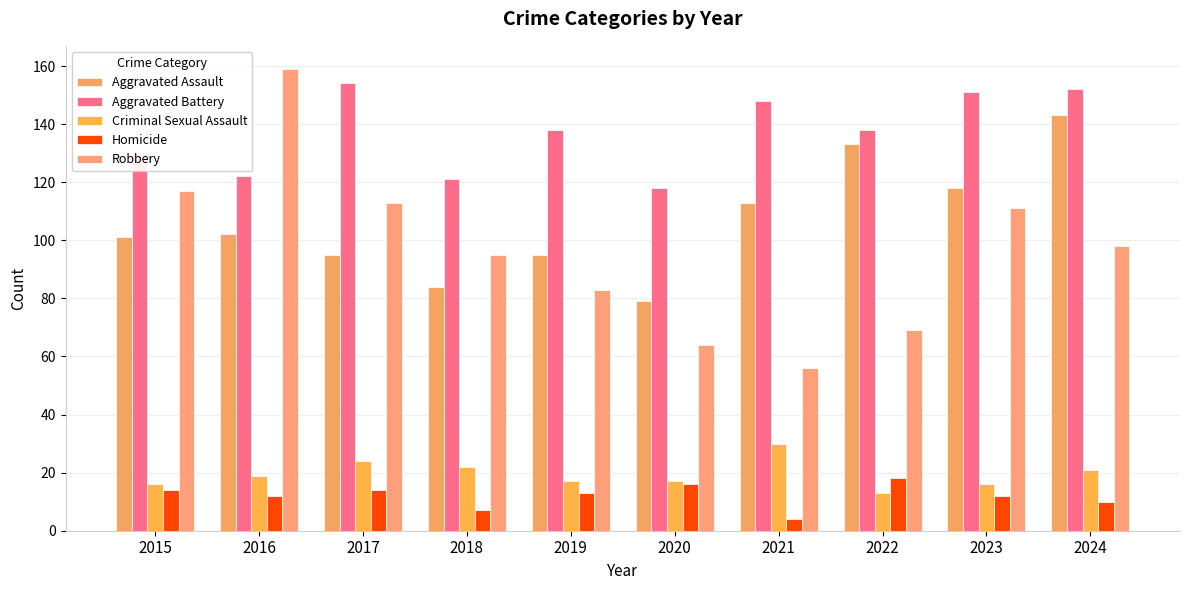

What is the difference between the second highest and second lowest values in the Aggravated Battery series?

31